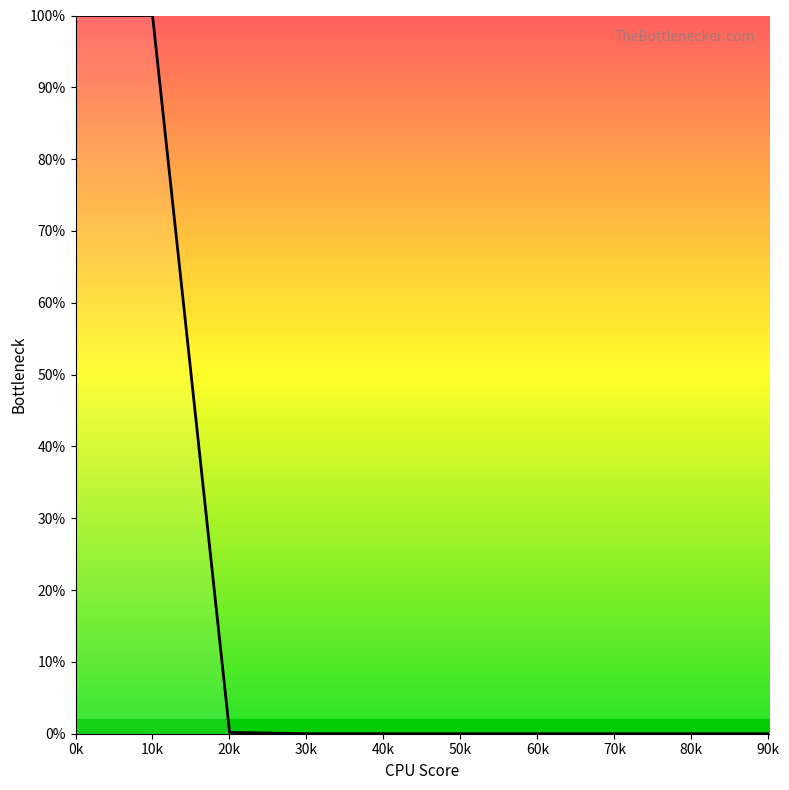

What is the maximum value shown in the chart?

100.0